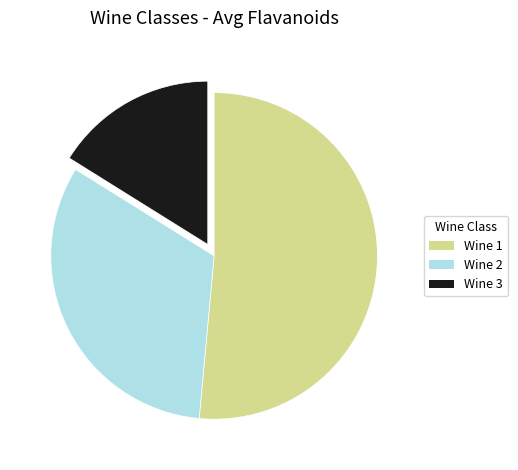

The Wine 2 slice represents 41% of the pie. True or false?

False